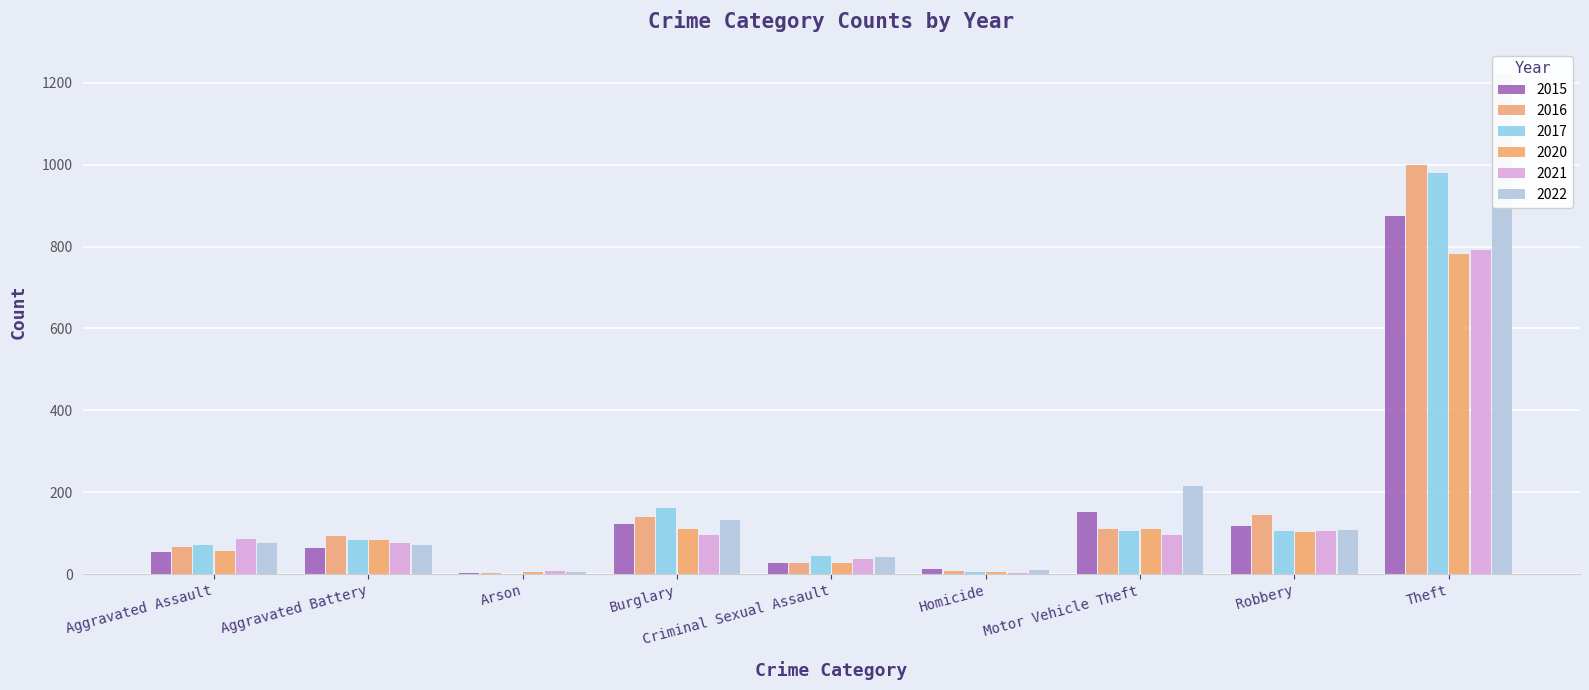

How many bars are there in each group?

6